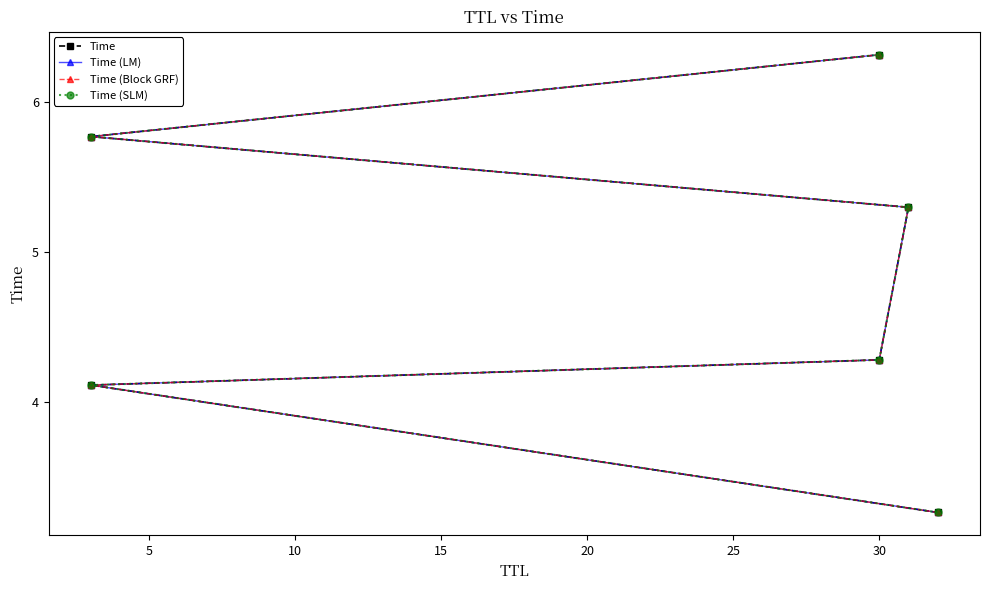

What is the maximum value for Time?

6.3